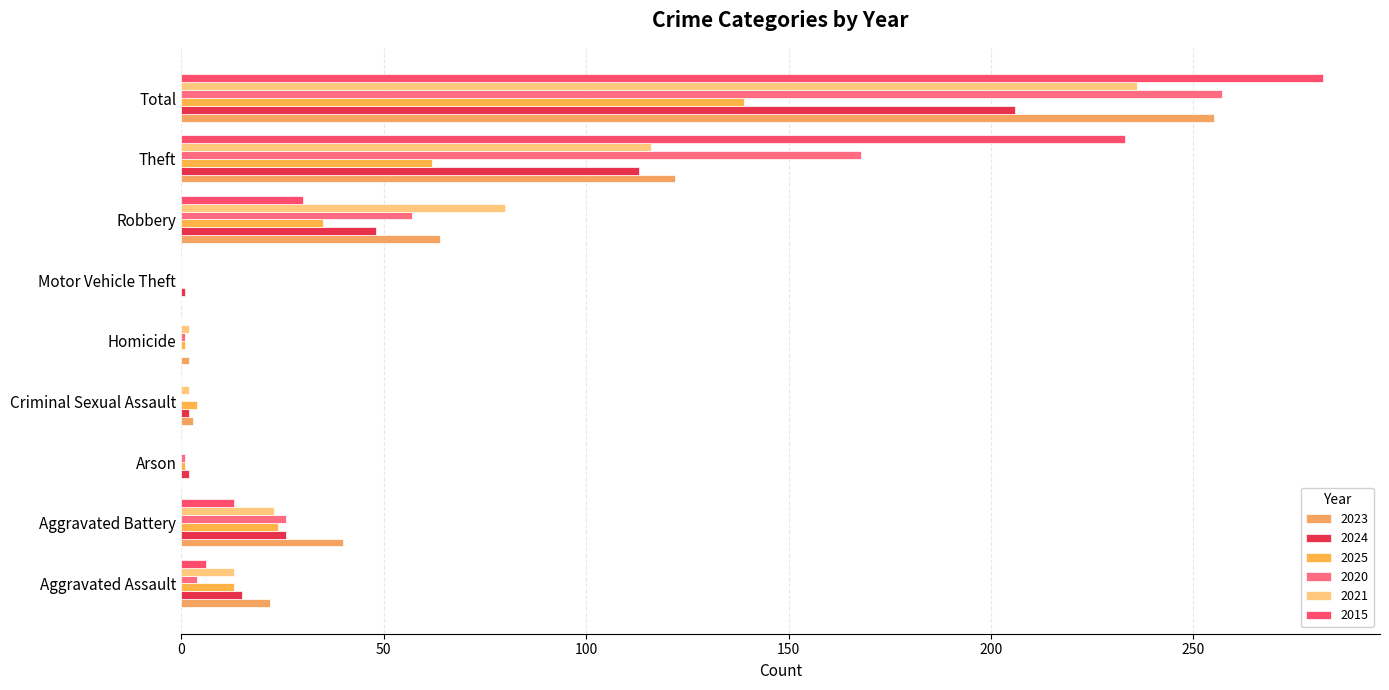

At which category is the sum across all series the highest?

Total